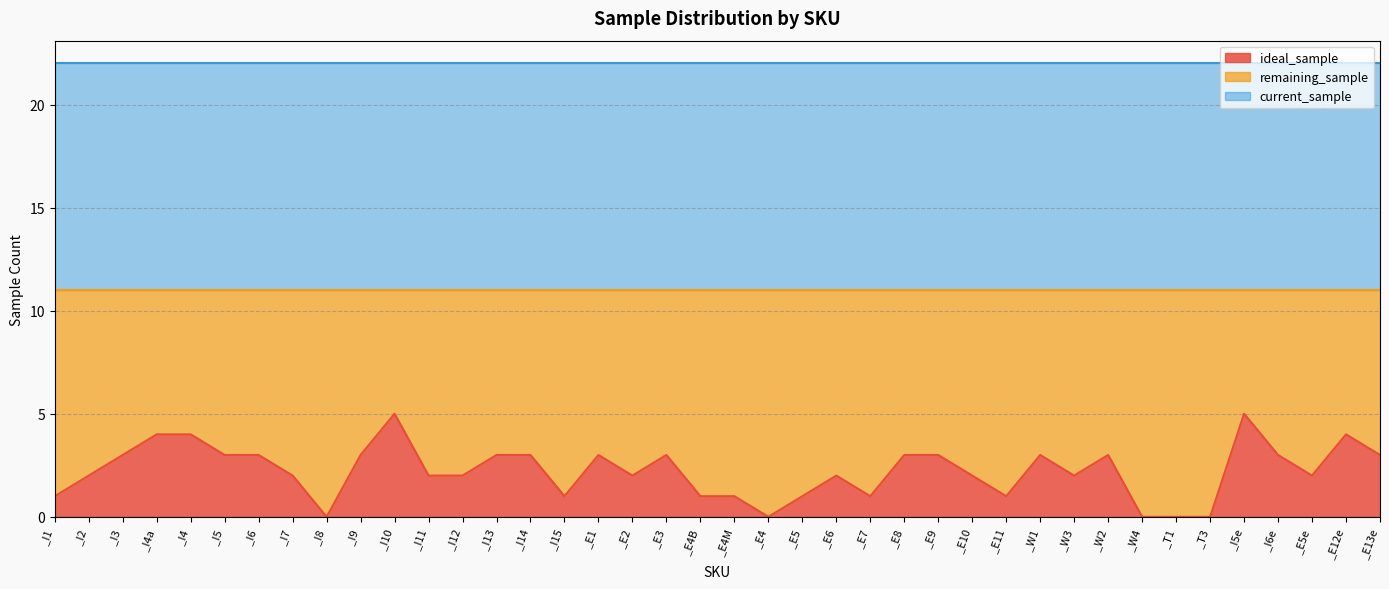

Reading left to right, list all the values displayed in this chart.

ideal_sample: _I1=1	_I2=2	_I3=3	_I4a=4	_I4=4	_I5=3	_I6=3	_I7=2	_I8=0	_I9=3	_I10=5	_I11=2	_I12=2	_I13=3	_I14=3	_I15=1	_E1=3	_E2=2	_E3=3	_E4B=1	_E4M=1	_E4=0	_E5=1	_E6=2	_E7=1	_E8=3	_E9=3	_E10=2	_E11=1	_W1=3	_W3=2	_W2=3	_W4=0	_T1=0	_T3=0	_I5e=5	_I6e=3	_E5e=2	_E12e=4	_E13e=3
remaining_sample: _I1=10	_I2=9	_I3=8	_I4a=7	_I4=7	_I5=8	_I6=8	_I7=9	_I8=11	_I9=8	_I10=6	_I11=9	_I12=9	_I13=8	_I14=8	_I15=10	_E1=8	_E2=9	_E3=8	_E4B=10	_E4M=10	_E4=11	_E5=10	_E6=9	_E7=10	_E8=8	_E9=8	_E10=9	_E11=10	_W1=8	_W3=9	_W2=8	_W4=11	_T1=11	_T3=11	_I5e=6	_I6e=8	_E5e=9	_E12e=7	_E13e=8
current_sample: _I1=11	_I2=11	_I3=11	_I4a=11	_I4=11	_I5=11	_I6=11	_I7=11	_I8=11	_I9=11	_I10=11	_I11=11	_I12=11	_I13=11	_I14=11	_I15=11	_E1=11	_E2=11	_E3=11	_E4B=11	_E4M=11	_E4=11	_E5=11	_E6=11	_E7=11	_E8=11	_E9=11	_E10=11	_E11=11	_W1=11	_W3=11	_W2=11	_W4=11	_T1=11	_T3=11	_I5e=11	_I6e=11	_E5e=11	_E12e=11	_E13e=11